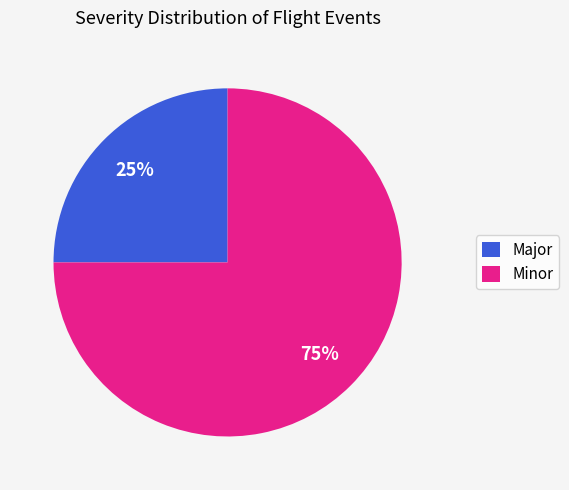

What is the majority slice?

Minor